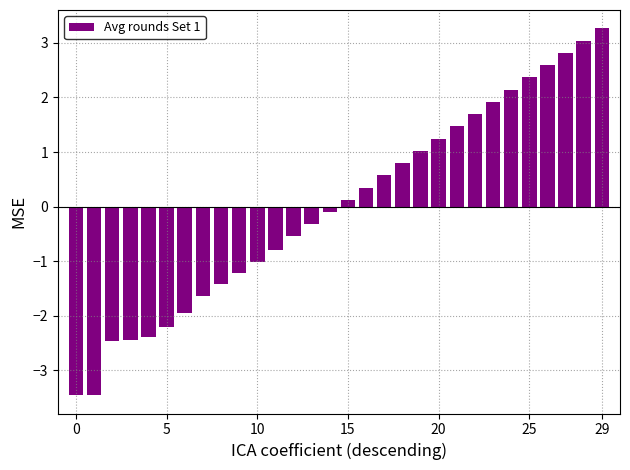

Are the bars horizontal?

No